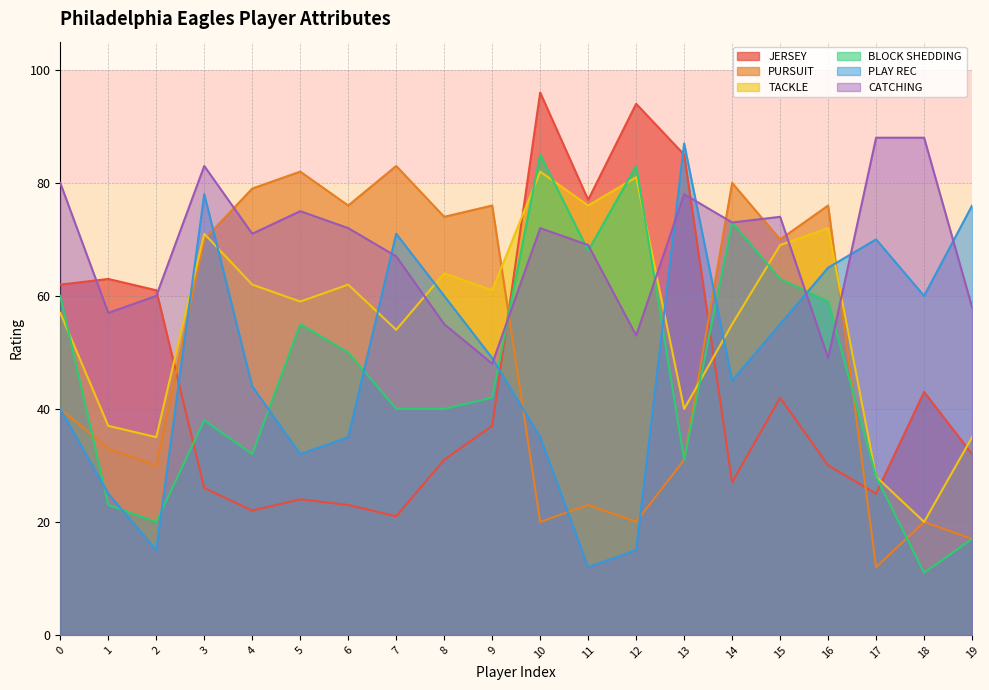

How many times do JERSEY and TACKLE cross each other?

5